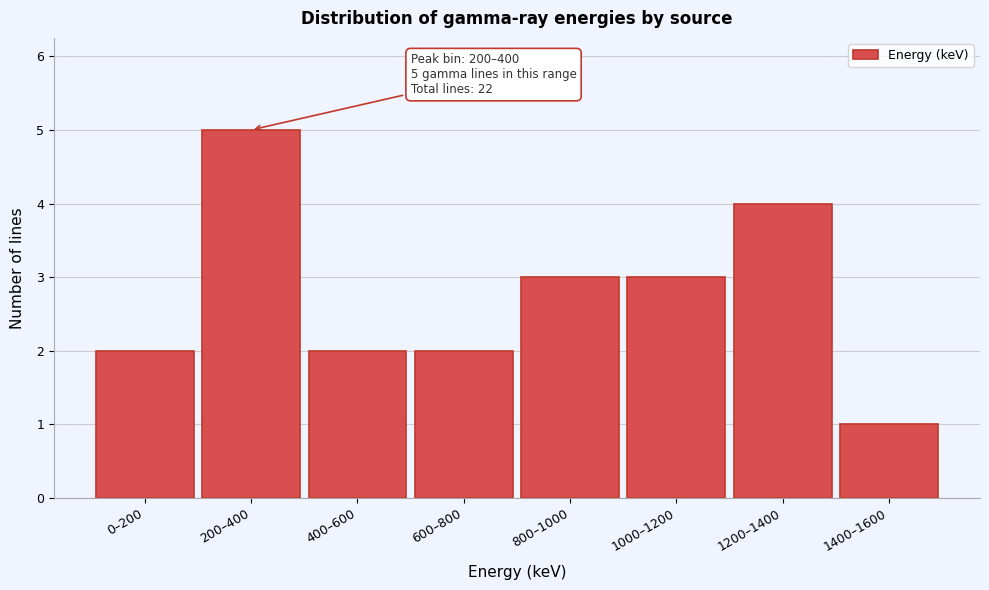

Reading left to right, extract all data points from this chart.

2	5	2	2	3	3	4	1